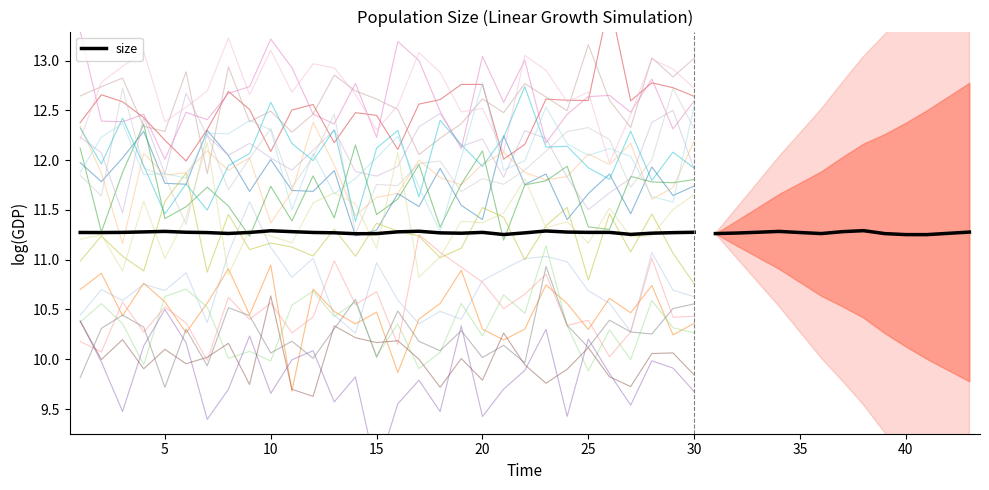

The value at 23 is 7.8. True or false?

False